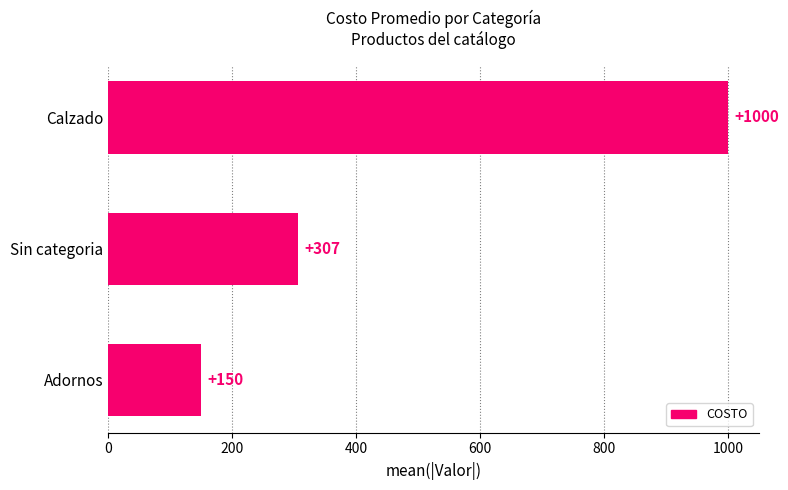

How many values are between 150 and 1000?

3